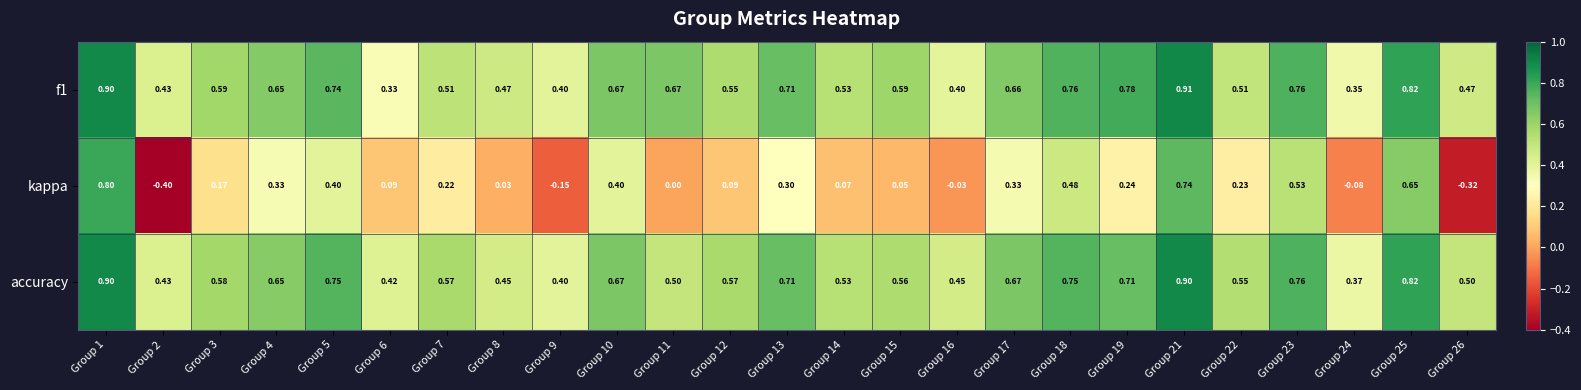

Which series has the largest range (max minus min)?

kappa